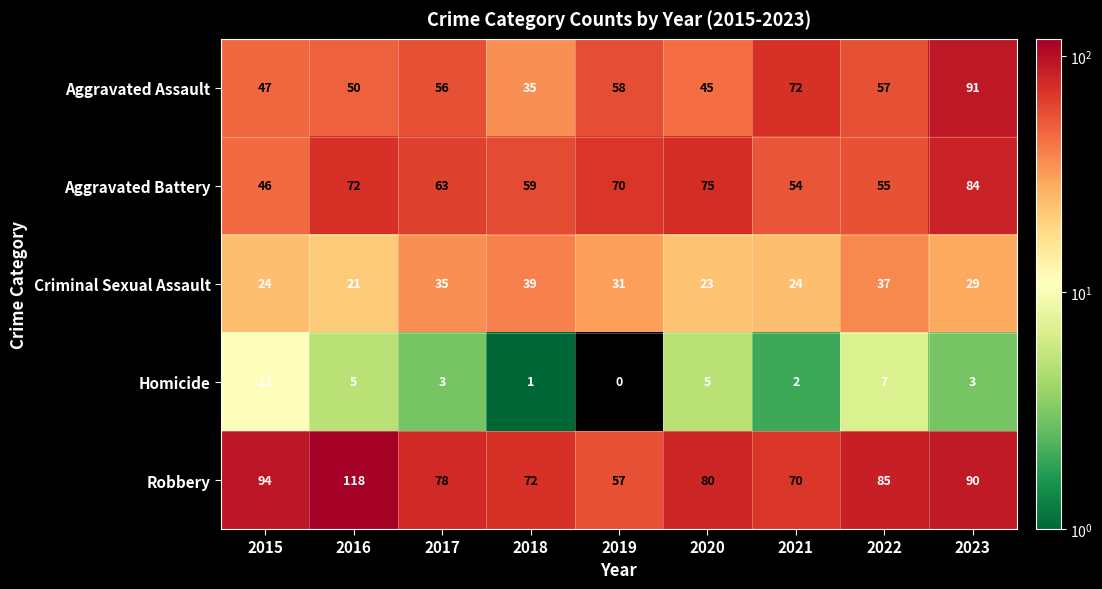

What value does the Robbery series have at 2015?

94